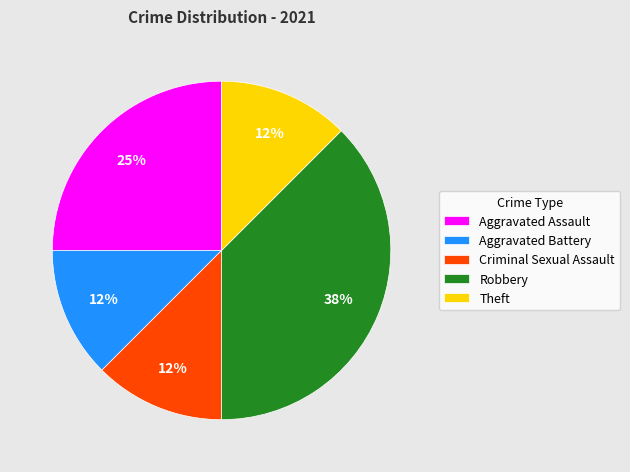

To the nearest percent, what portion does Aggravated Assault represent?

25%